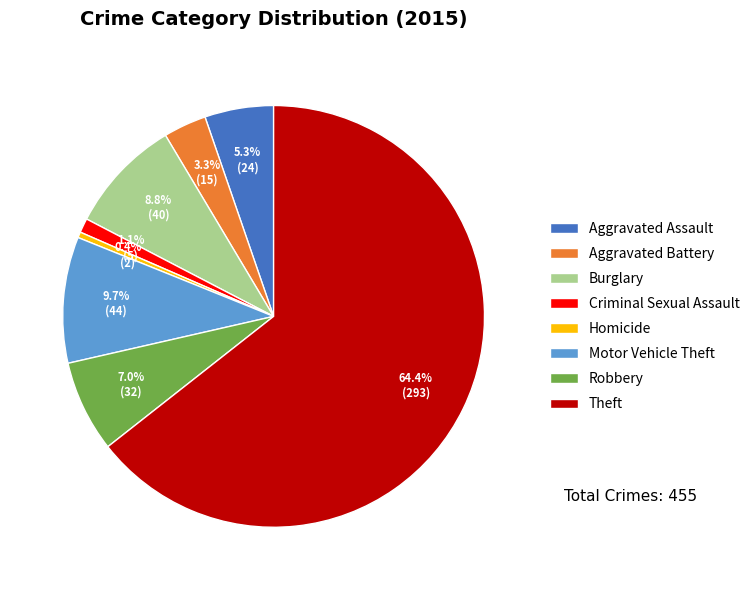

What is the smallest slice in the pie chart?

Homicide